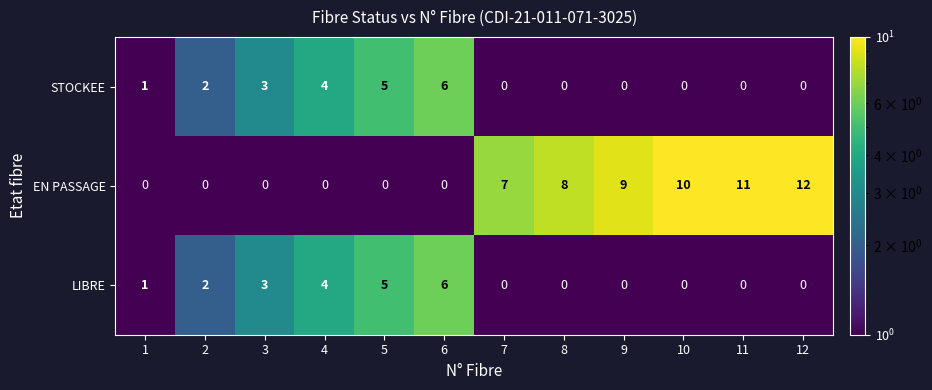

The value of LIBRE at 12 is 4. True or false?

False